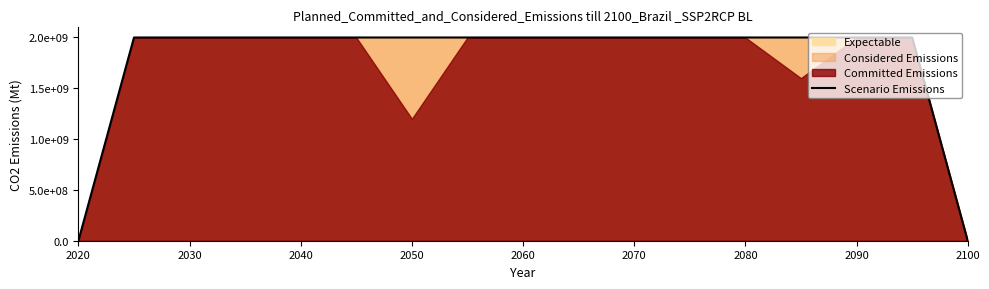

The chart shows a value of 0 at 2020. True or false?

True